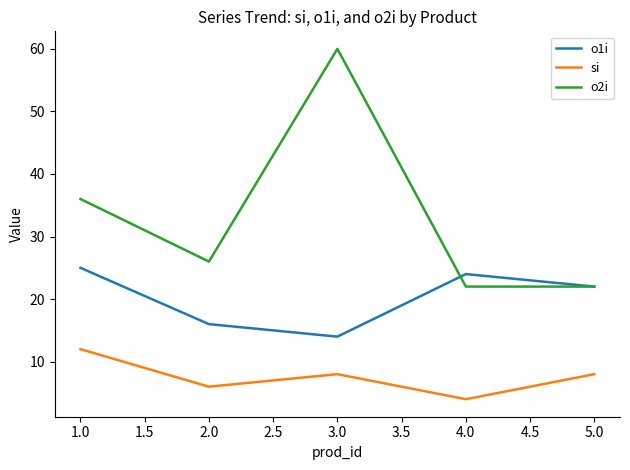

Which category has the lowest value in the o1i series?

3.0